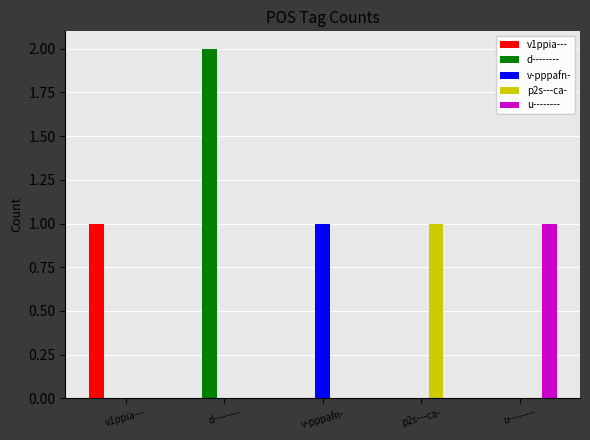

How many groups of bars are there?

5